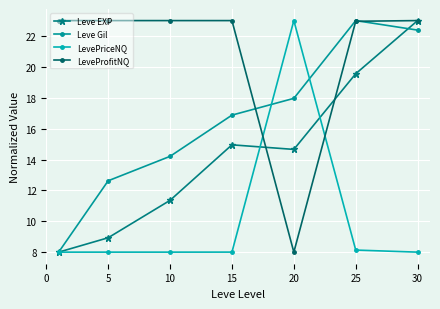

Count the number of data series in this chart.

4